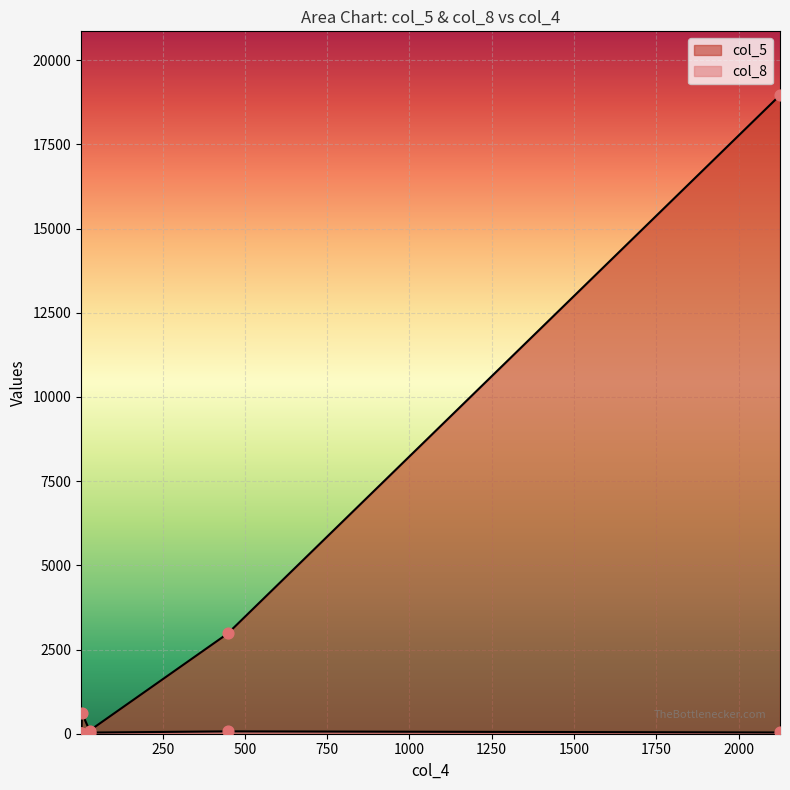

What are all the series names shown in the legend?

col_5, col_8